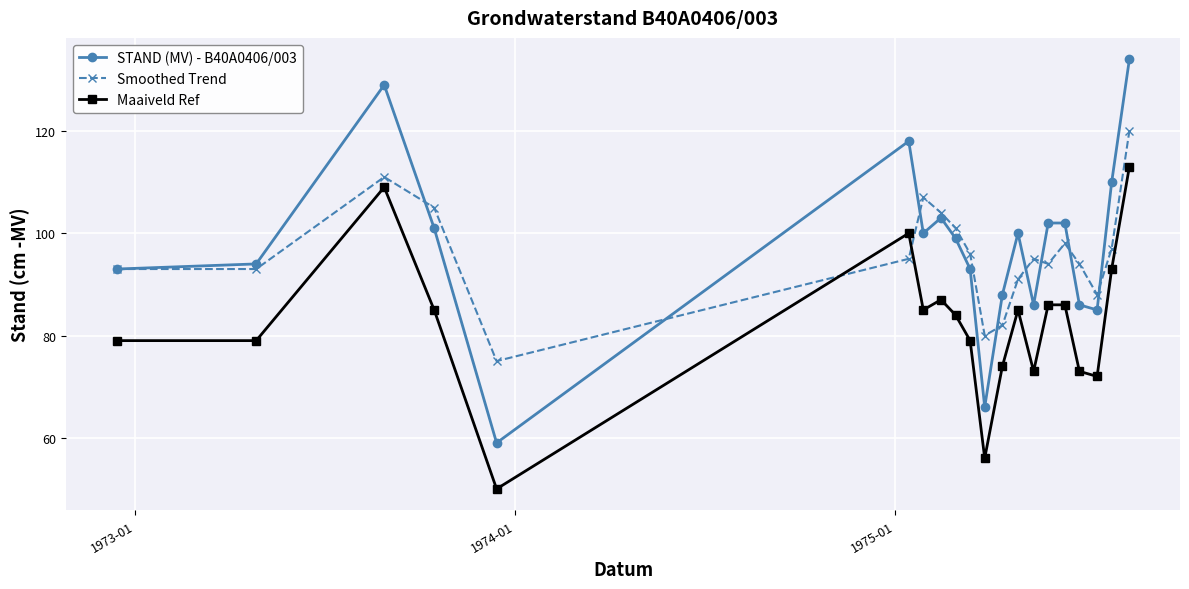

How many lines are shown in the chart?

3